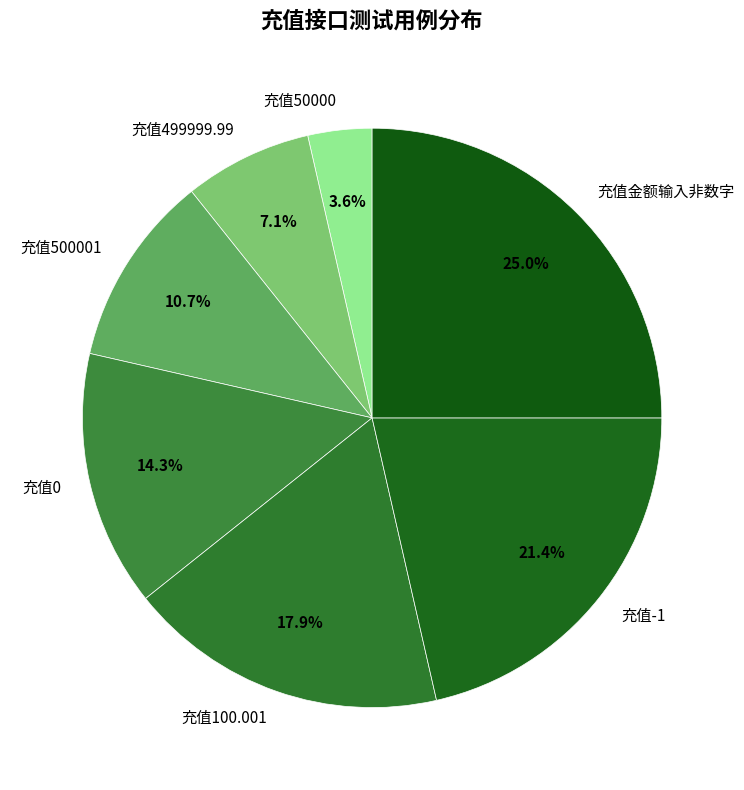

What is the largest slice in the pie chart?

充值金额输入非数字